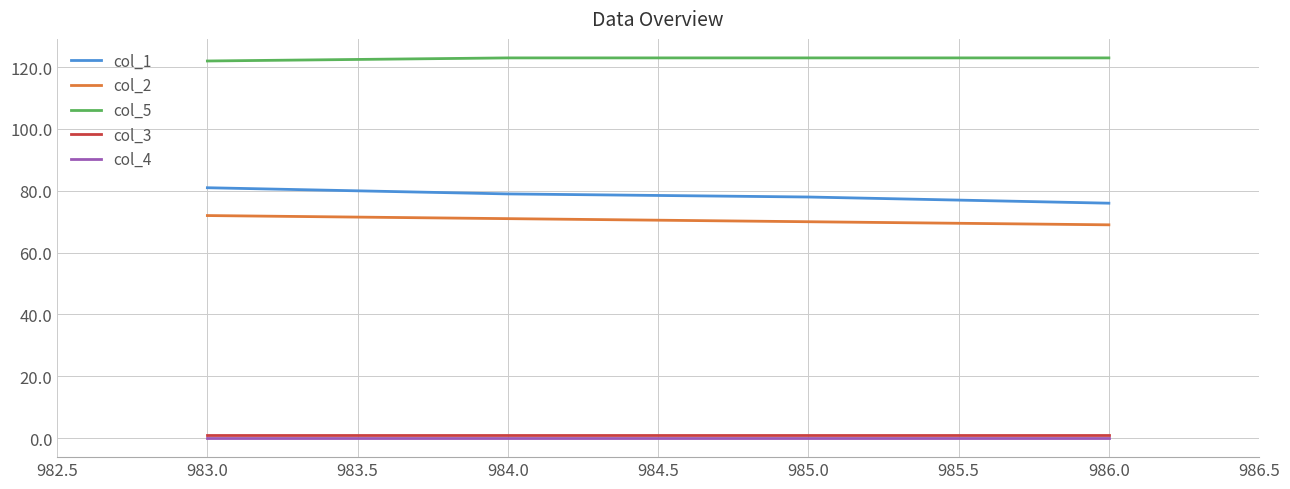

What is the maximum value for col_2?

72